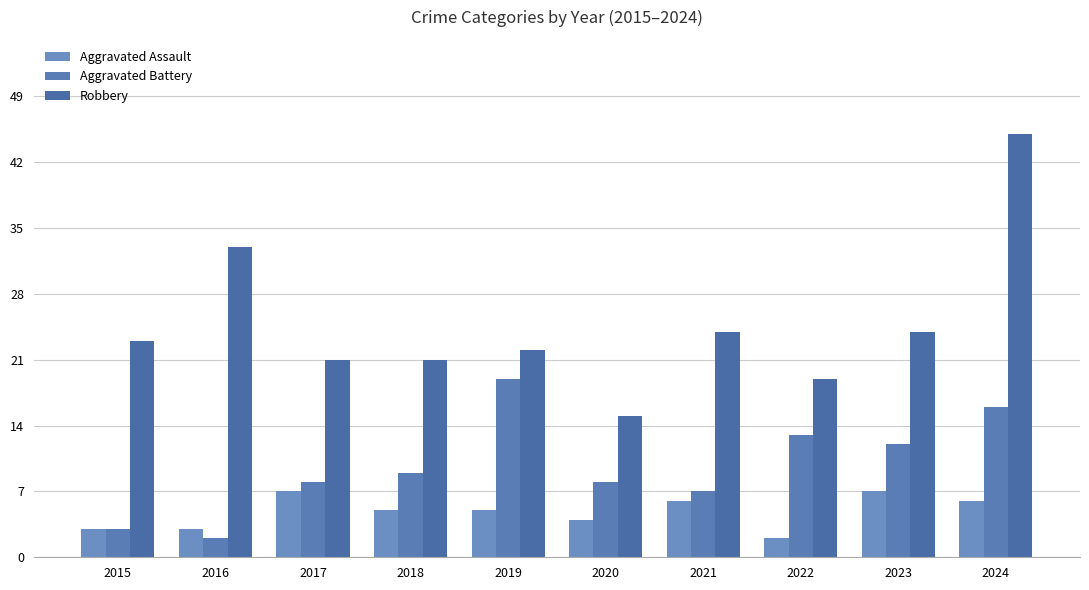

Which series has the largest total across all categories?

Robbery